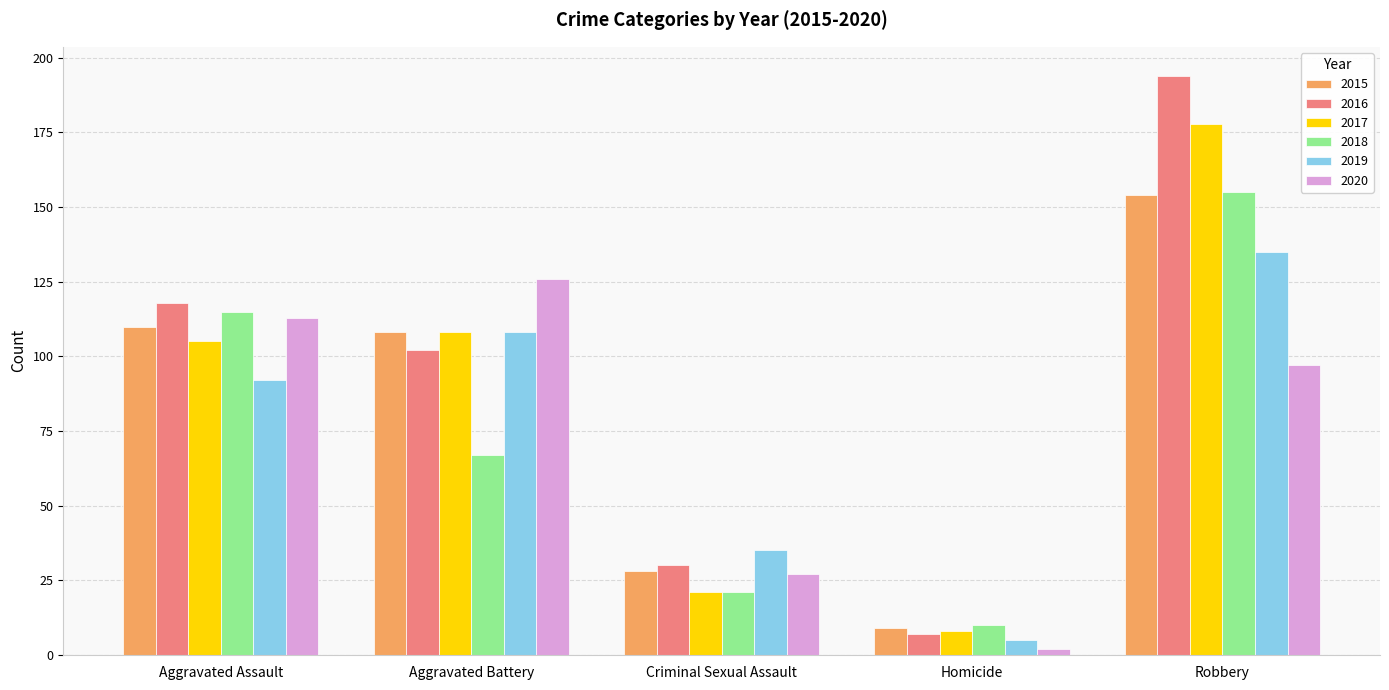

What is the approximate value of 2017 at Criminal Sexual Assault, to the nearest 10?

20